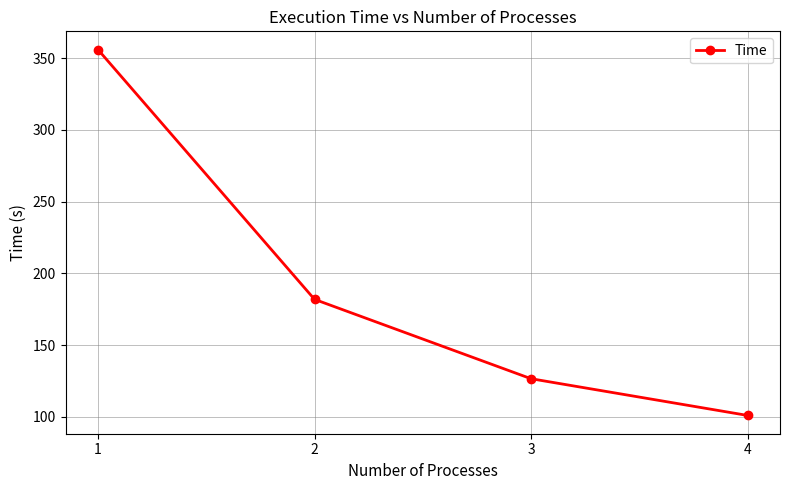

True or false: the data shows 126.7 at 3.

True